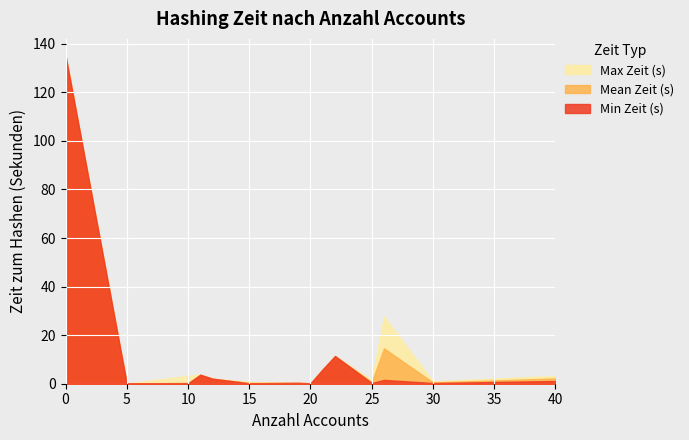

What is the highest value of the Min Zeit (s) series?

135.2